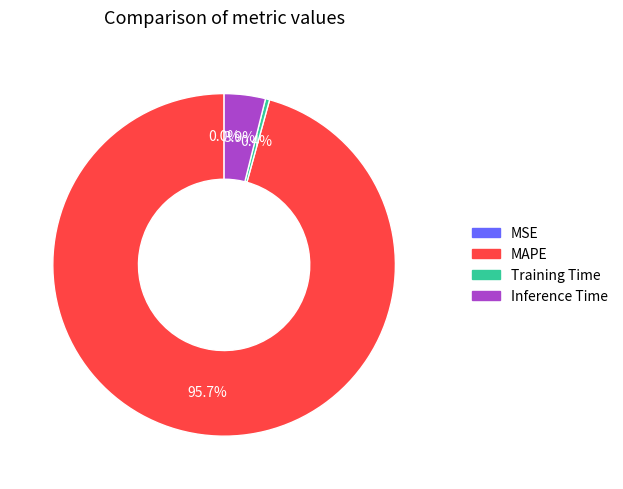

Is MAPE the majority of the pie?

Yes